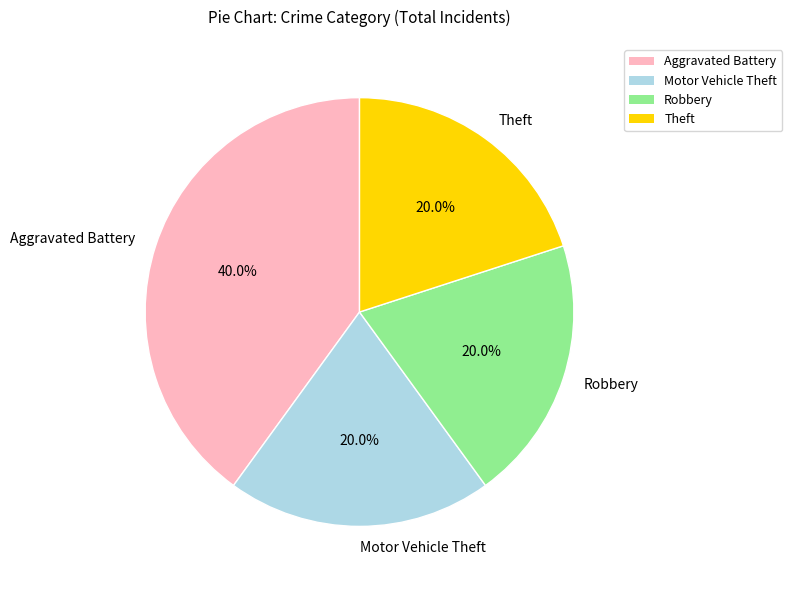

Does any single category account for the majority?

No